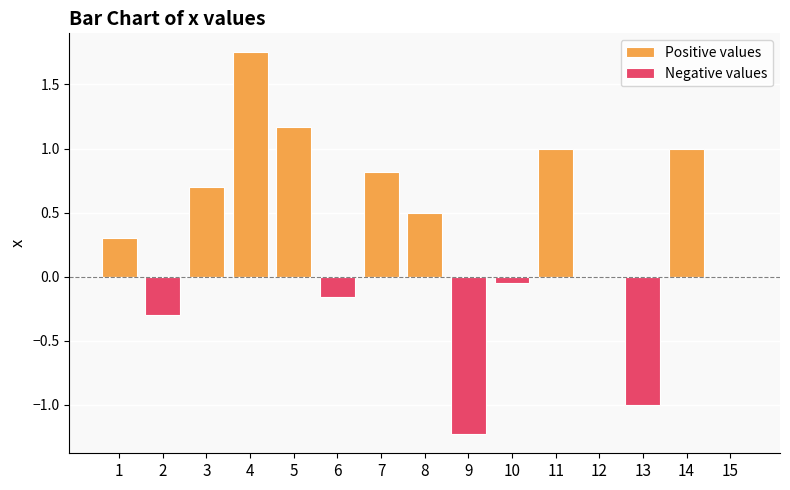

Which series has the widest spread of values?

Positive values